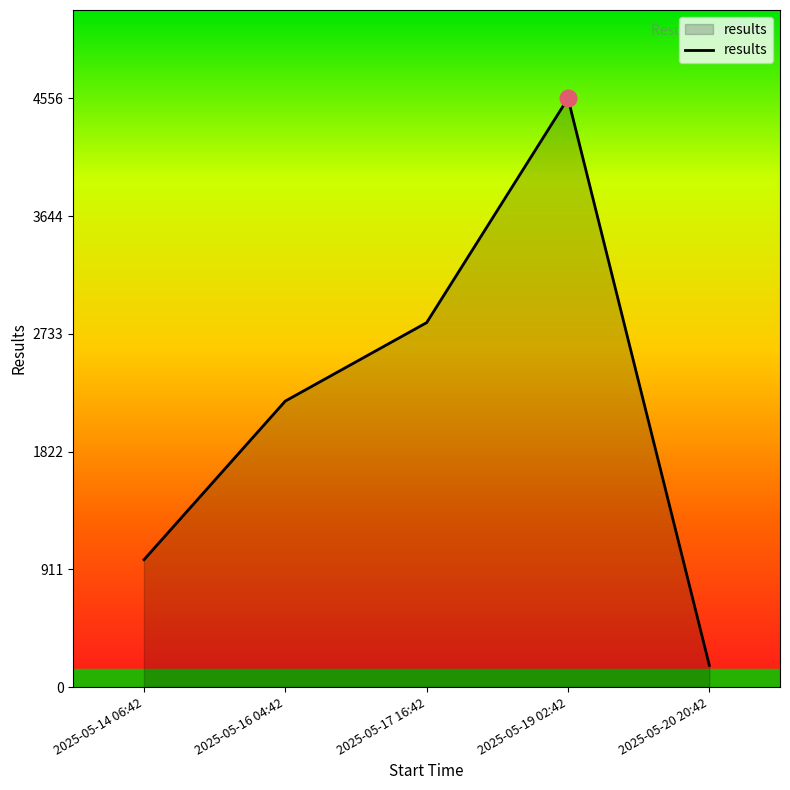

What is the change in value from 2025-05-16 04:42 to 2025-05-20 20:42?

-2045